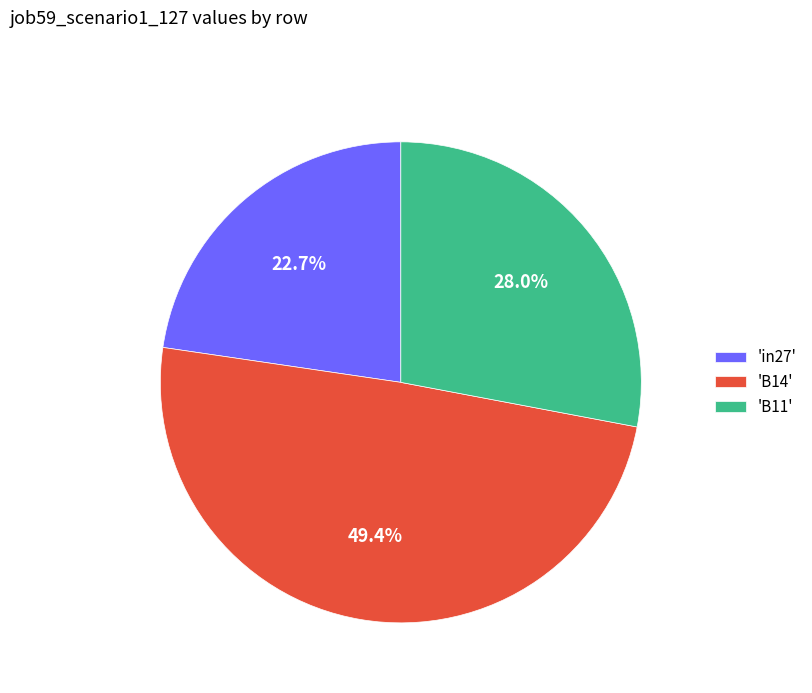

Which has a higher value, 'B11' or 'in27'?

'B11'